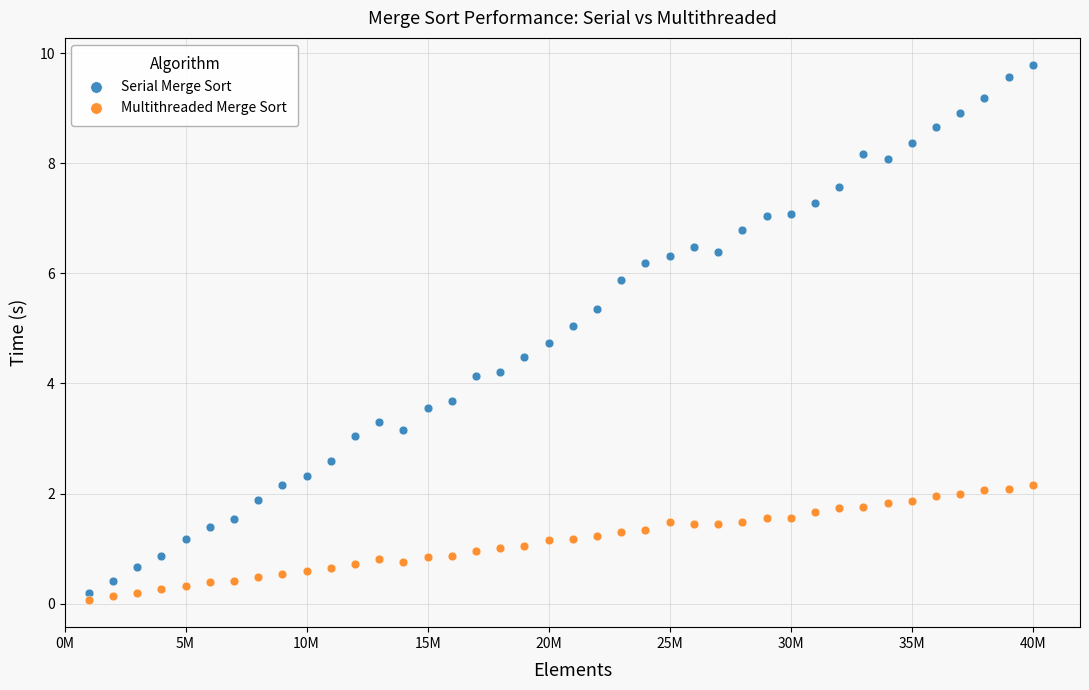

Across all data points, what is the range of X values (max minus min)?

39000000.0